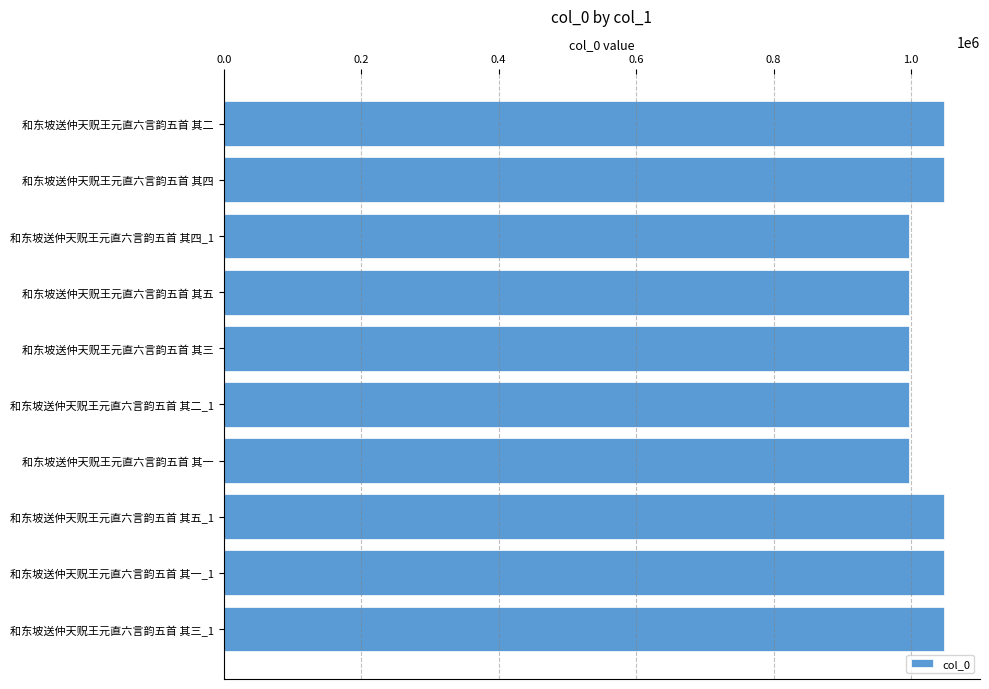

What is the difference between the maximum and minimum values?

50576